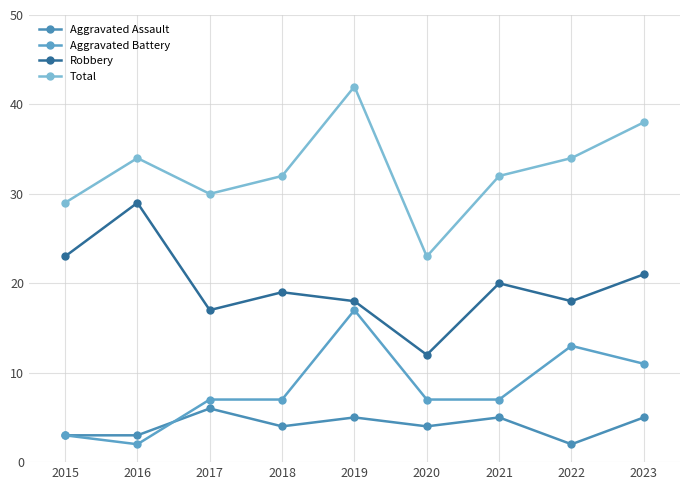

True or false: Total has a value of 23 at 2020.

True